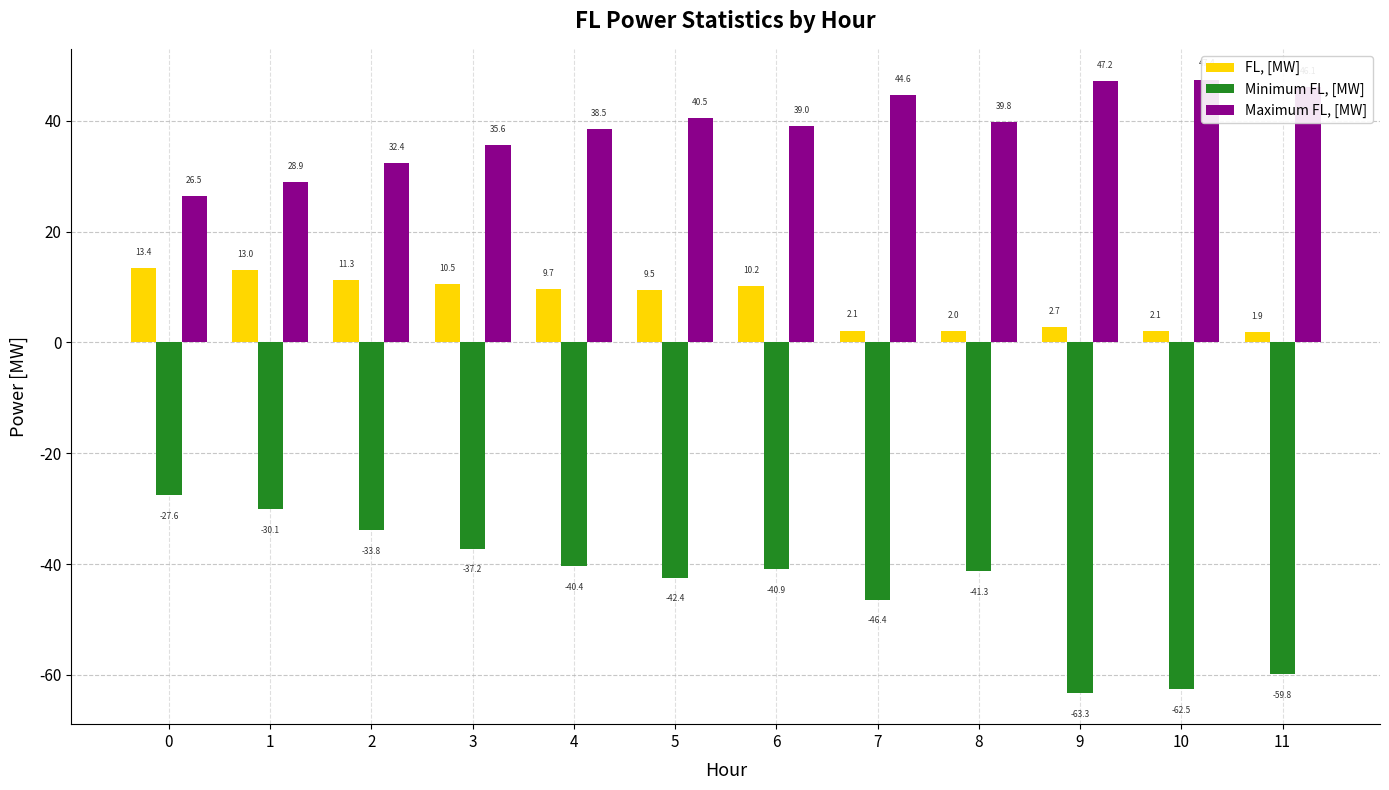

What is the approximate value of Minimum FL, [MW] at 3?

-37.2